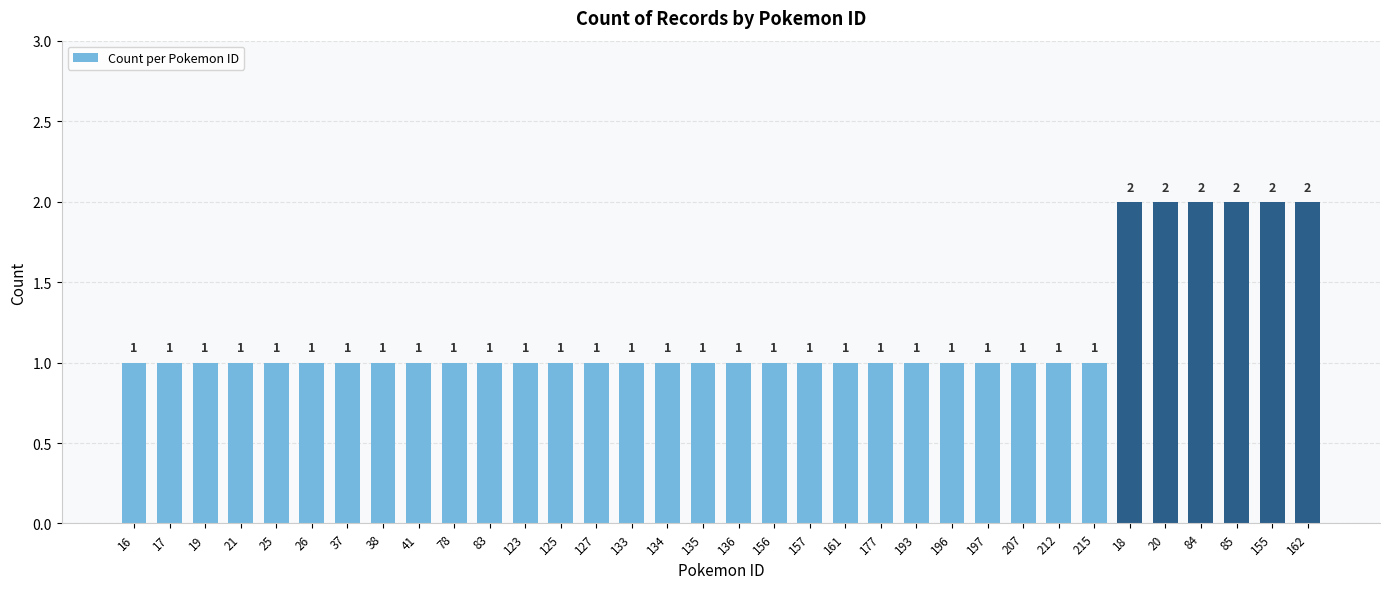

Approximately how many times larger is the value at 155 compared to 127?

2.0